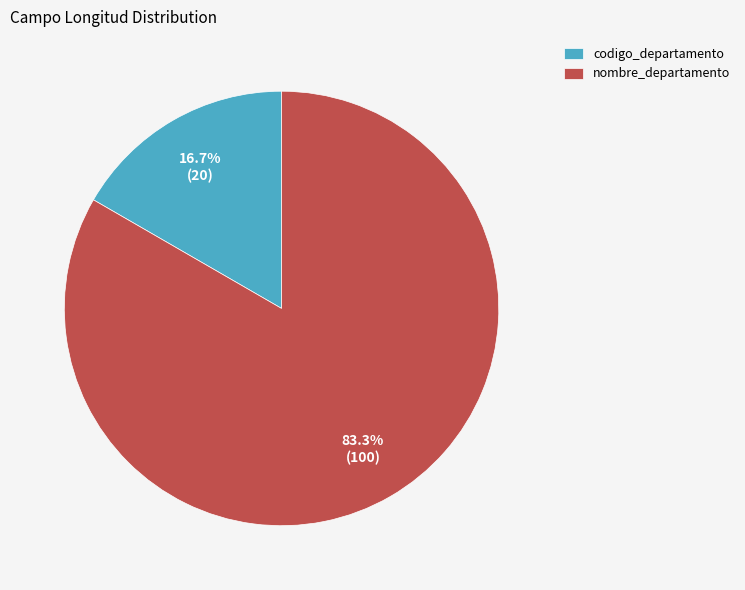

Is there any slice that represents more than half of the pie?

Yes